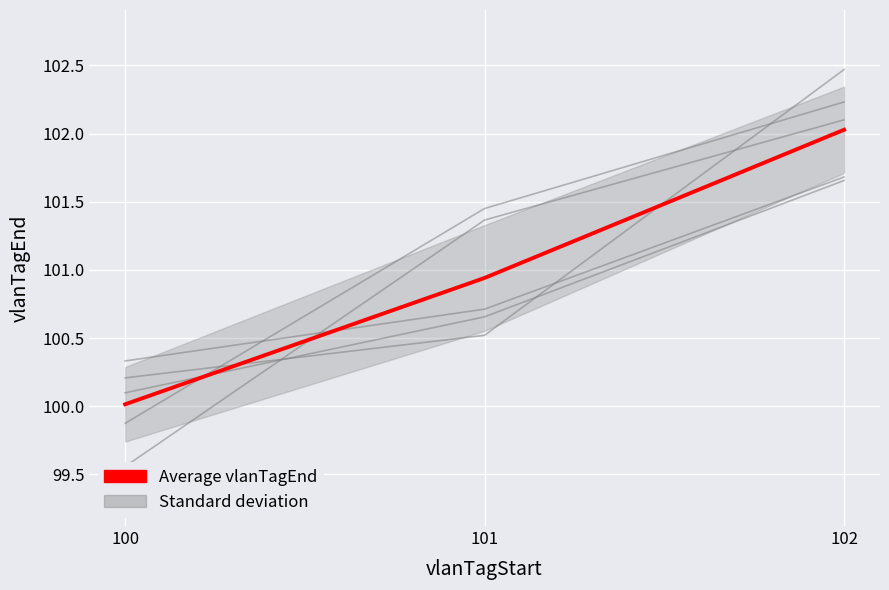

Rank the categories by value from lowest to highest.

100, 101, 102